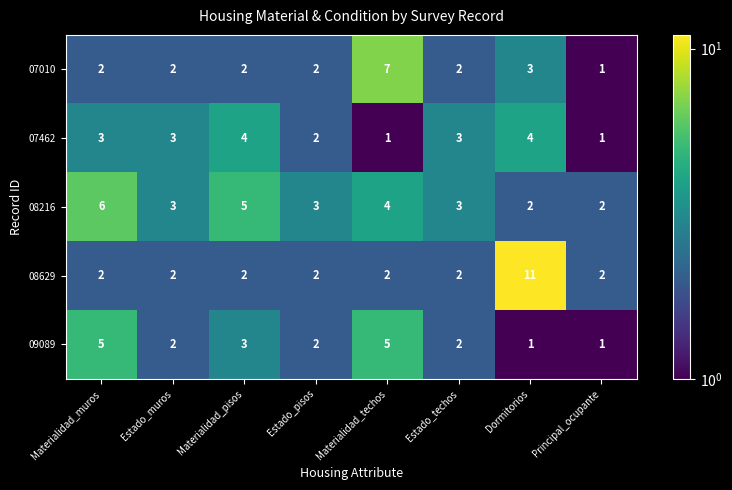

What is the difference between the second highest and second lowest values in the 07462 series?

3